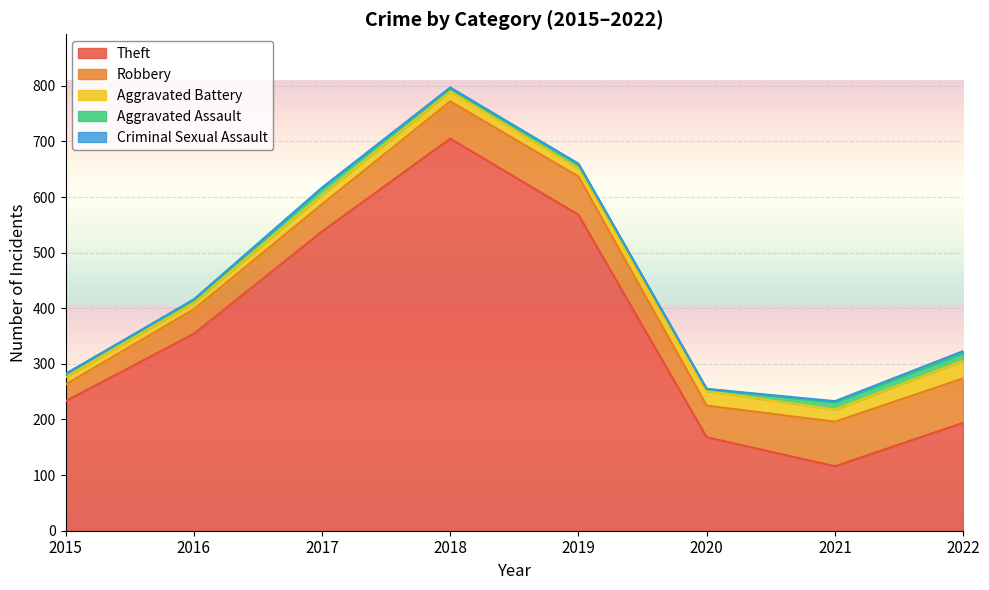

True or false: Criminal Sexual Assault has more than 2 points higher than both neighbors.

False